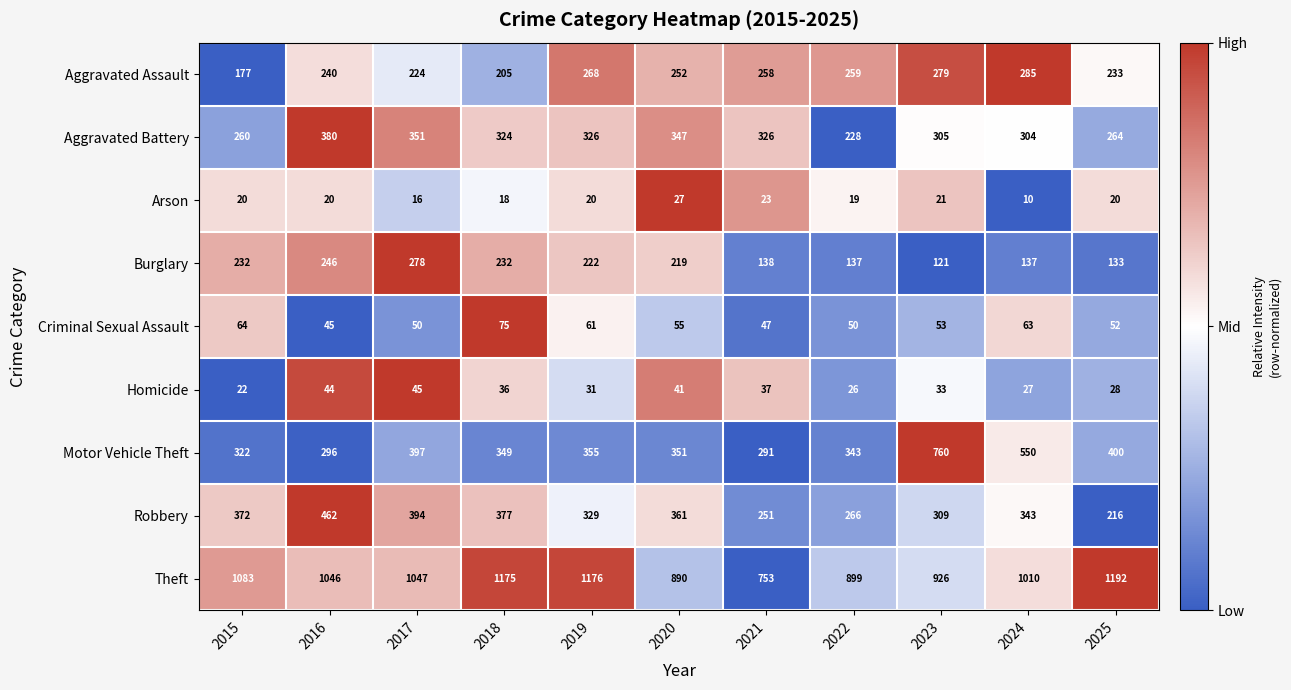

What is the difference between the maximum and minimum values in the Homicide series?

23